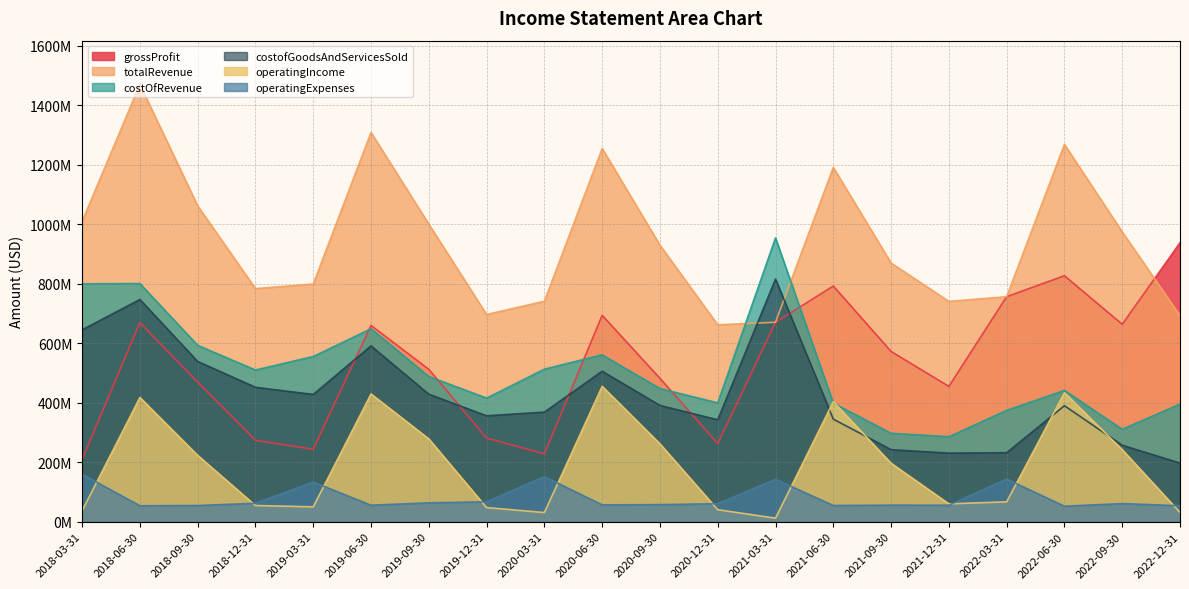

Reading left to right, extract all data points from this chart.

grossProfit: 2018-03-31=209515000	2018-06-30=669436000	2018-09-30=468867000	2018-12-31=273659000	2019-03-31=243526000	2019-06-30=659671000	2019-09-30=512169000	2019-12-31=280945000	2020-03-31=228174000	2020-06-30=693656000	2020-09-30=481958000	2020-12-31=262562000	2021-03-31=670391000	2021-06-30=792116000	2021-09-30=572189000	2021-12-31=454852000	2022-03-31=756376000	2022-06-30=826723000	2022-09-30=663429000	2022-12-31=937694000
totalRevenue: 2018-03-31=1009314000	2018-06-30=1469871000	2018-09-30=1061669000	2018-12-31=783531000	2019-03-31=798857000	2019-06-30=1308254000	2019-09-30=1000249000	2019-12-31=696475000	2020-03-31=740961000	2020-06-30=1254501000	2020-09-30=929590000	2020-12-31=661930000	2021-03-31=670391000	2021-06-30=1190787000	2021-09-30=869501000	2021-12-31=740530000	2022-03-31=756376000	2022-06-30=1268034000	2022-09-30=974123000	2022-12-31=692714000
costOfRevenue: 2018-03-31=799799000	2018-06-30=800435000	2018-09-30=592802000	2018-12-31=509872000	2019-03-31=555331000	2019-06-30=648583000	2019-09-30=488080000	2019-12-31=415530000	2020-03-31=512787000	2020-06-30=560845000	2020-09-30=447632000	2020-12-31=399368000	2021-03-31=954084000	2021-06-30=398671000	2021-09-30=297312000	2021-12-31=285678000	2022-03-31=374250000	2022-06-30=441311000	2022-09-30=310694000	2022-12-31=395535000
costofGoodsAndServicesSold: 2018-03-31=645020000	2018-06-30=746960000	2018-09-30=538684000	2018-12-31=451874000	2019-03-31=427819000	2019-06-30=590975000	2019-09-30=428585000	2019-12-31=356047000	2020-03-31=368466000	2020-06-30=505867000	2020-09-30=390864000	2020-12-31=342600000	2021-03-31=815494000	2021-06-30=344862000	2021-09-30=242222000	2021-12-31=230588000	2022-03-31=231983000	2022-06-30=389936000	2022-09-30=257087000	2022-12-31=197110000
operatingIncome: 2018-03-31=36751000	2018-06-30=417573000	2018-09-30=223095000	2018-12-31=54492000	2019-03-31=50017000	2019-06-30=429373000	2019-09-30=278386000	2019-12-31=47534000	2020-03-31=30848000	2020-06-30=455008000	2020-09-30=261874000	2020-12-31=40422000	2021-03-31=11997000	2021-06-30=403290000	2021-09-30=196589000	2021-12-31=60084000	2022-03-31=66884000	2022-06-30=433307000	2022-09-30=242162000	2022-12-31=31334000
operatingExpenses: 2018-03-31=159447000	2018-06-30=53675000	2018-09-30=54503000	2018-12-31=61984000	2019-03-31=133459000	2019-06-30=55520000	2019-09-30=63588000	2019-12-31=66990000	2020-03-31=151652000	2020-06-30=56655000	2020-09-30=57460000	2020-12-31=60712000	2021-03-31=142574000	2021-06-30=54603000	2021-09-30=55773000	2021-12-31=55517000	2022-03-31=143267000	2022-06-30=52275000	2022-09-30=61041000	2022-12-31=53763000